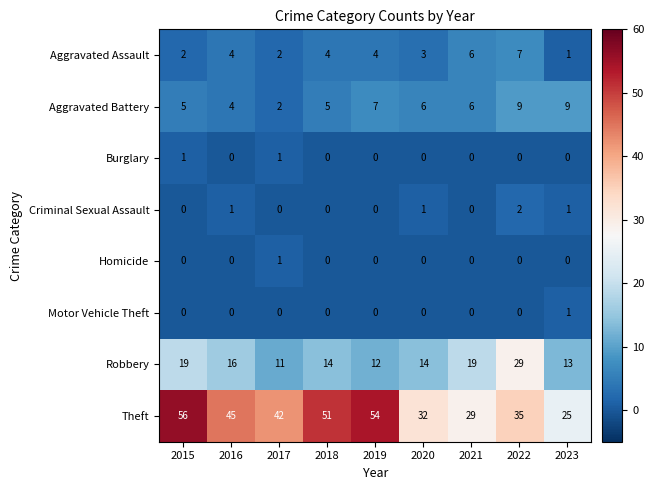

At which category does the chart reach its peak across all series?

2015